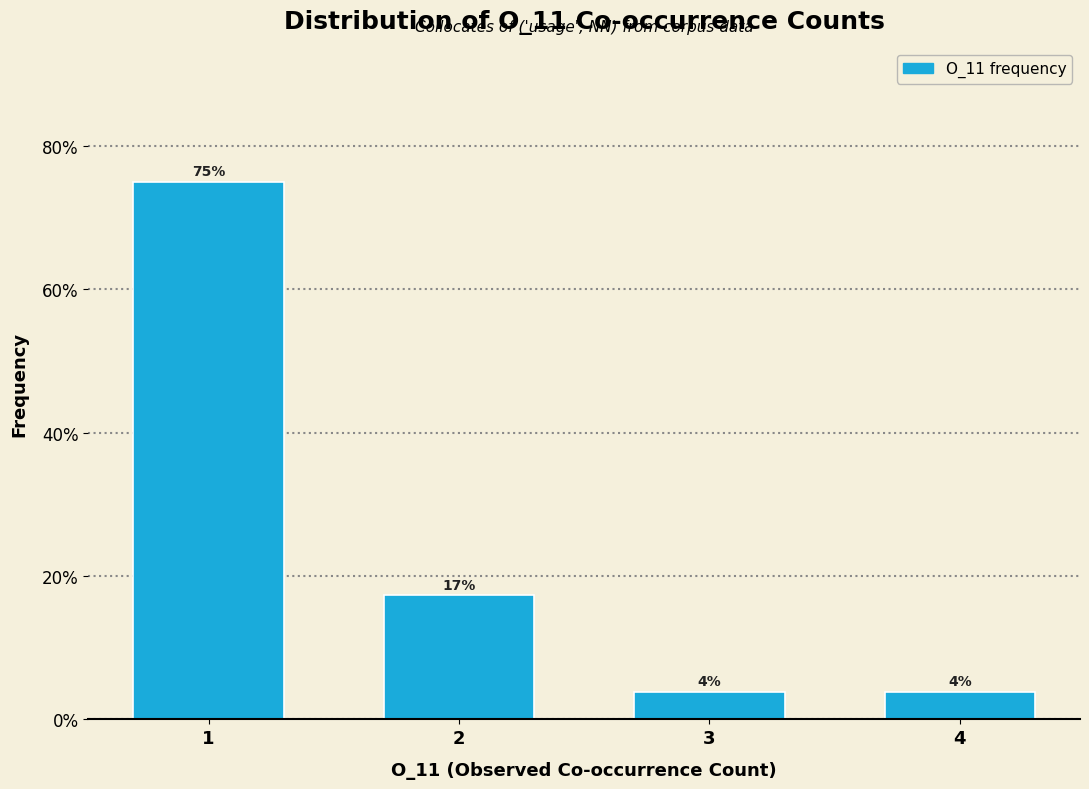

Are the bars horizontal?

No